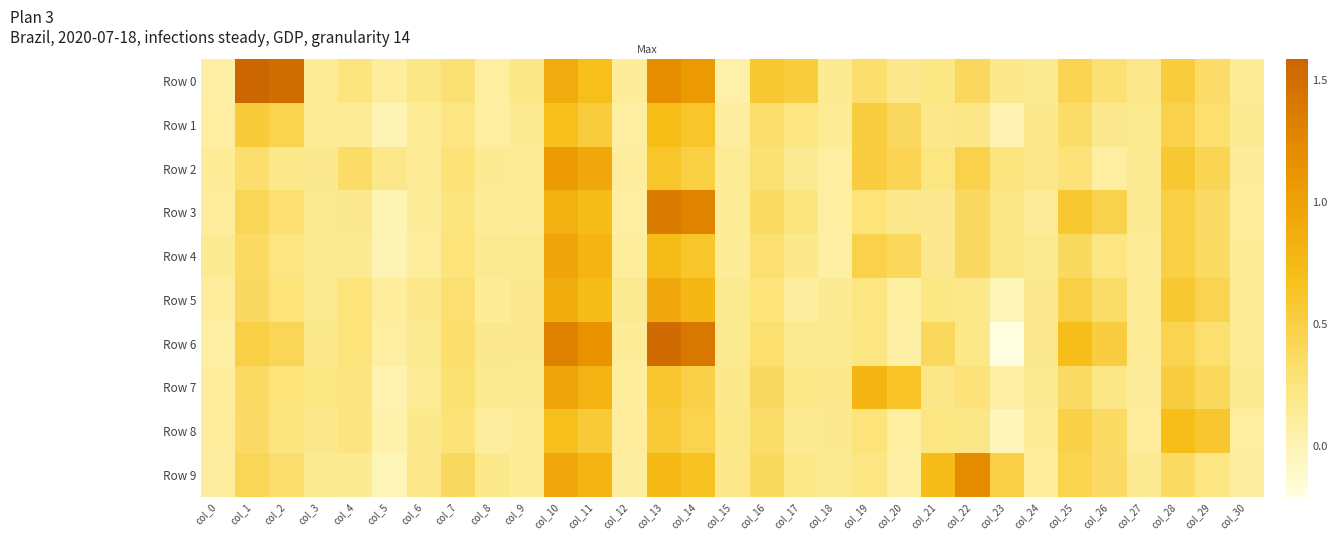

Reading right to left, list all the values displayed in this chart.

Row 0: col_30=0.1	col_29=0.3	col_28=0.5	col_27=0.2	col_26=0.3	col_25=0.4	col_24=0.1	col_23=0.2	col_22=0.4	col_21=0.2	col_20=0.2	col_19=0.3	col_18=0.1	col_17=0.5	col_16=0.6	col_15=0.1	col_14=1.1	col_13=1.2	col_12=0.1	col_11=0.7	col_10=0.9	col_9=0.2	col_8=0.1	col_7=0.3	col_6=0.2	col_5=0.1	col_4=0.2	col_3=0.1	col_2=1.5	col_1=1.6	col_0=0.1
Row 1: col_30=0.1	col_29=0.3	col_28=0.5	col_27=0.2	col_26=0.2	col_25=0.3	col_24=0.2	col_23=0.0	col_22=0.2	col_21=0.2	col_20=0.4	col_19=0.5	col_18=0.1	col_17=0.2	col_16=0.3	col_15=0.1	col_14=0.6	col_13=0.7	col_12=0.1	col_11=0.5	col_10=0.7	col_9=0.1	col_8=0.1	col_7=0.2	col_6=0.1	col_5=-0.0	col_4=0.1	col_3=0.1	col_2=0.5	col_1=0.5	col_0=0.1
Row 2: col_30=0.1	col_29=0.4	col_28=0.6	col_27=0.1	col_26=0.1	col_25=0.3	col_24=0.2	col_23=0.2	col_22=0.5	col_21=0.2	col_20=0.4	col_19=0.5	col_18=0.1	col_17=0.2	col_16=0.3	col_15=0.1	col_14=0.5	col_13=0.6	col_12=0.1	col_11=0.9	col_10=1.1	col_9=0.1	col_8=0.1	col_7=0.3	col_6=0.1	col_5=0.2	col_4=0.3	col_3=0.2	col_2=0.2	col_1=0.3	col_0=0.1
Row 3: col_30=0.1	col_29=0.4	col_28=0.5	col_27=0.1	col_26=0.5	col_25=0.6	col_24=0.1	col_23=0.2	col_22=0.4	col_21=0.2	col_20=0.2	col_19=0.3	col_18=0.1	col_17=0.2	col_16=0.4	col_15=0.1	col_14=1.3	col_13=1.4	col_12=0.1	col_11=0.7	col_10=0.8	col_9=0.1	col_8=0.1	col_7=0.2	col_6=0.1	col_5=0.0	col_4=0.2	col_3=0.2	col_2=0.3	col_1=0.4	col_0=0.1
Row 4: col_30=0.1	col_29=0.4	col_28=0.5	col_27=0.1	col_26=0.2	col_25=0.4	col_24=0.2	col_23=0.2	col_22=0.4	col_21=0.2	col_20=0.4	col_19=0.5	col_18=0.1	col_17=0.2	col_16=0.3	col_15=0.1	col_14=0.6	col_13=0.7	col_12=0.1	col_11=0.8	col_10=1.0	col_9=0.2	col_8=0.2	col_7=0.3	col_6=0.1	col_5=-0.0	col_4=0.1	col_3=0.2	col_2=0.2	col_1=0.4	col_0=0.1
Row 5: col_30=0.1	col_29=0.4	col_28=0.6	col_27=0.1	col_26=0.3	col_25=0.5	col_24=0.2	col_23=-0.0	col_22=0.2	col_21=0.2	col_20=0.1	col_19=0.2	col_18=0.1	col_17=0.1	col_16=0.3	col_15=0.2	col_14=0.8	col_13=0.9	col_12=0.2	col_11=0.7	col_10=0.9	col_9=0.2	col_8=0.1	col_7=0.3	col_6=0.2	col_5=0.1	col_4=0.3	col_3=0.2	col_2=0.3	col_1=0.4	col_0=0.1
Row 6: col_30=0.1	col_29=0.3	col_28=0.4	col_27=0.1	col_26=0.5	col_25=0.7	col_24=0.2	col_23=-0.2	col_22=0.2	col_21=0.4	col_20=0.1	col_19=0.2	col_18=0.2	col_17=0.2	col_16=0.3	col_15=0.2	col_14=1.4	col_13=1.5	col_12=0.1	col_11=1.1	col_10=1.3	col_9=0.2	col_8=0.2	col_7=0.3	col_6=0.2	col_5=0.1	col_4=0.3	col_3=0.2	col_2=0.4	col_1=0.5	col_0=0.1
Row 7: col_30=0.1	col_29=0.4	col_28=0.5	col_27=0.1	col_26=0.2	col_25=0.4	col_24=0.2	col_23=0.1	col_22=0.3	col_21=0.2	col_20=0.6	col_19=0.8	col_18=0.2	col_17=0.2	col_16=0.4	col_15=0.2	col_14=0.5	col_13=0.6	col_12=0.1	col_11=0.8	col_10=1.0	col_9=0.1	col_8=0.2	col_7=0.3	col_6=0.1	col_5=0.0	col_4=0.2	col_3=0.2	col_2=0.3	col_1=0.4	col_0=0.1
Row 8: col_30=0.1	col_29=0.6	col_28=0.7	col_27=0.1	col_26=0.4	col_25=0.5	col_24=0.1	col_23=-0.0	col_22=0.2	col_21=0.2	col_20=0.1	col_19=0.3	col_18=0.2	col_17=0.1	col_16=0.3	col_15=0.2	col_14=0.5	col_13=0.6	col_12=0.1	col_11=0.6	col_10=0.7	col_9=0.1	col_8=0.1	col_7=0.3	col_6=0.2	col_5=0.0	col_4=0.2	col_3=0.2	col_2=0.2	col_1=0.4	col_0=0.1
Row 9: col_30=0.1	col_29=0.2	col_28=0.4	col_27=0.1	col_26=0.4	col_25=0.5	col_24=0.1	col_23=0.5	col_22=1.2	col_21=0.7	col_20=0.1	col_19=0.2	col_18=0.2	col_17=0.2	col_16=0.4	col_15=0.2	col_14=0.6	col_13=0.7	col_12=0.1	col_11=0.8	col_10=0.9	col_9=0.1	col_8=0.2	col_7=0.4	col_6=0.2	col_5=-0.0	col_4=0.1	col_3=0.2	col_2=0.3	col_1=0.4	col_0=0.1